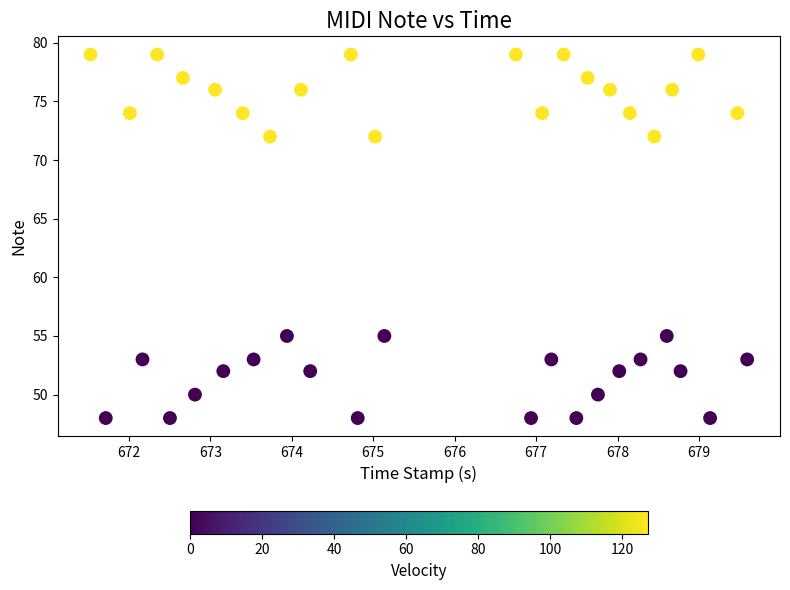

What is the range of Y values (max minus min)?

31